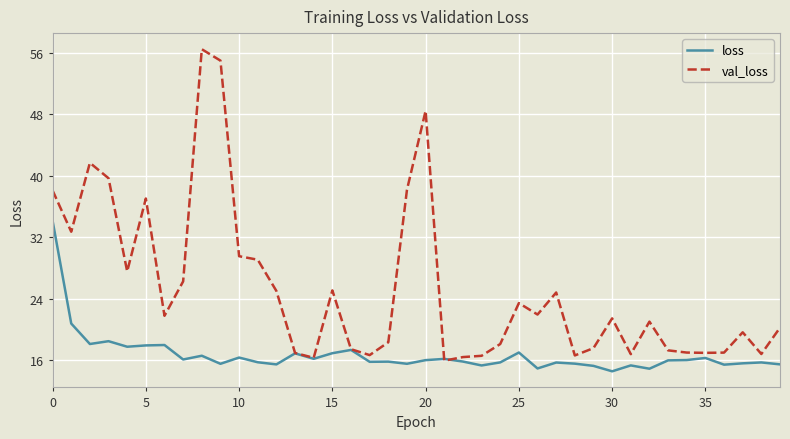

Rank the series by their average value, from highest to lowest.

val_loss, loss